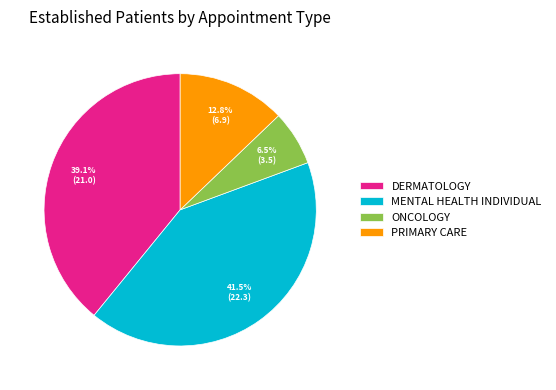

Is it true that PRIMARY CARE is 13% of the pie?

True